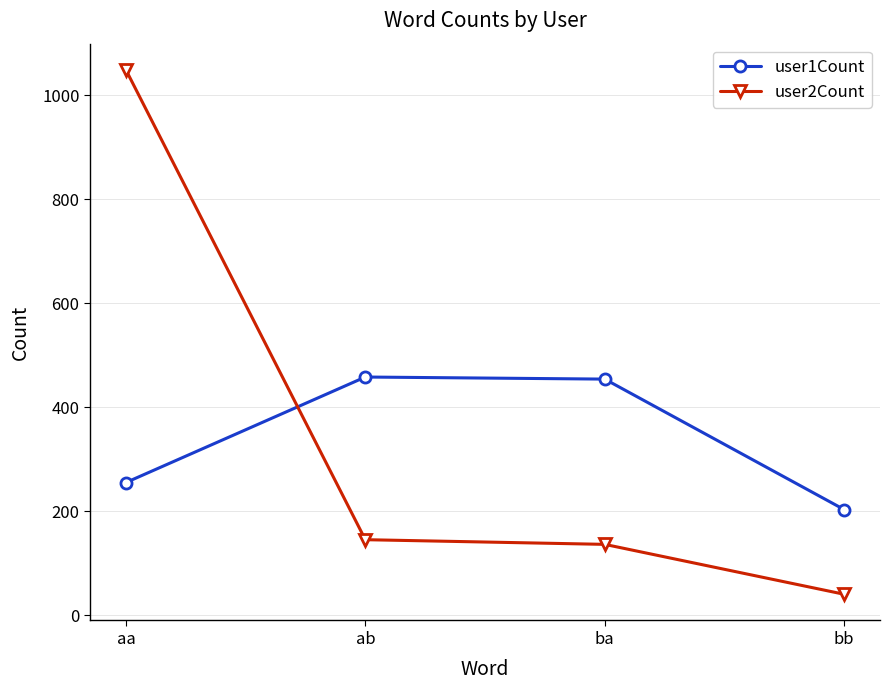

The user2Count series shows 1494 at aa. True or false?

False